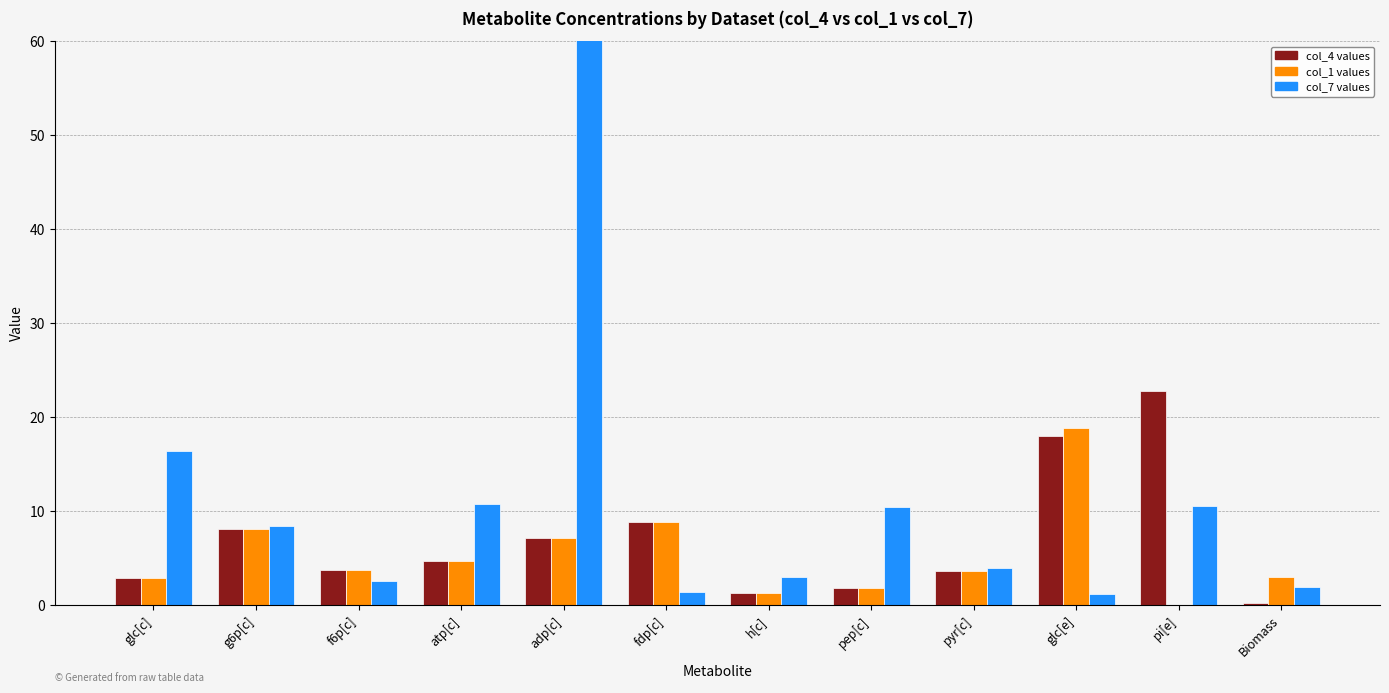

Does the chart contain stacked bars?

No